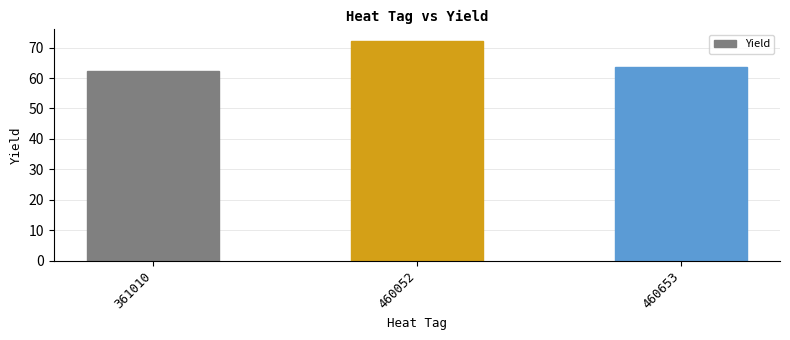

Is it true that the value at 460653 is 16.8?

False